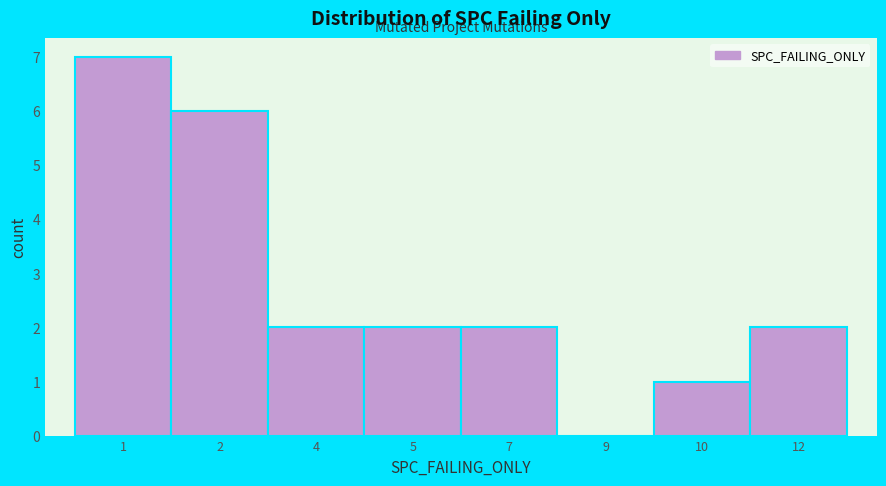

Reading left to right, list all the values displayed in this chart.

1=7	2=6	4=2	5=2	7=2	9=0	10=1	12=2